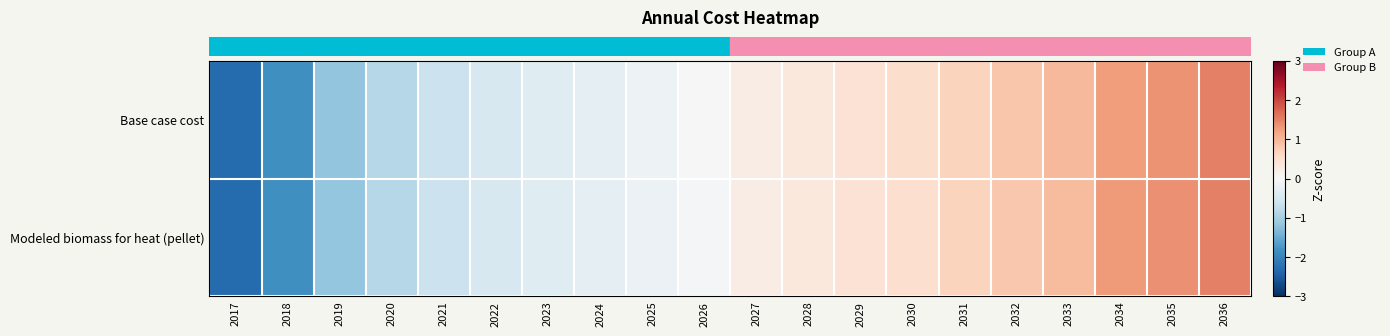

Reading left to right, list all the values displayed in this chart.

row_0: 2017=-2.3	2018=-1.8	2019=-1.2	2020=-0.9	2021=-0.6	2022=-0.5	2023=-0.4	2024=-0.3	2025=-0.2	2026=-0.0	2027=0.2	2028=0.3	2029=0.4	2030=0.5	2031=0.7	2032=0.8	2033=1.0	2034=1.3	2035=1.4	2036=1.5
row_1: 2017=-2.3	2018=-1.8	2019=-1.2	2020=-0.8	2021=-0.6	2022=-0.5	2023=-0.4	2024=-0.3	2025=-0.2	2026=-0.0	2027=0.2	2028=0.3	2029=0.4	2030=0.5	2031=0.7	2032=0.8	2033=0.9	2034=1.3	2035=1.4	2036=1.5